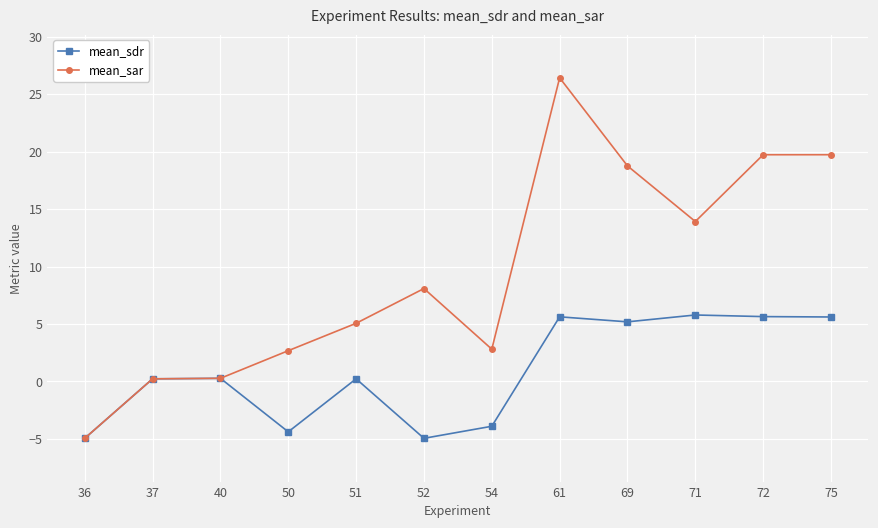

What is the value of the mean_sdr point at the 1st from the left?

-4.9